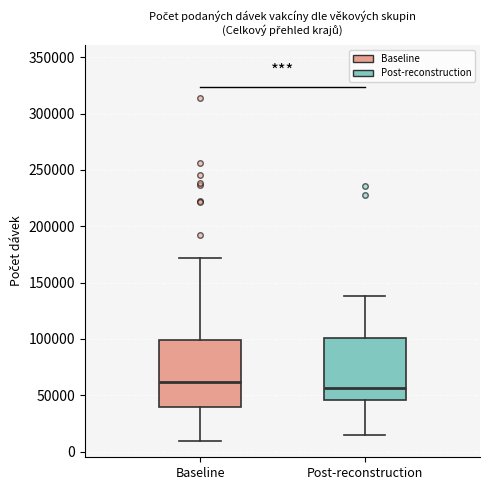

Which box's median line is the lowest?

Post-reconstruction